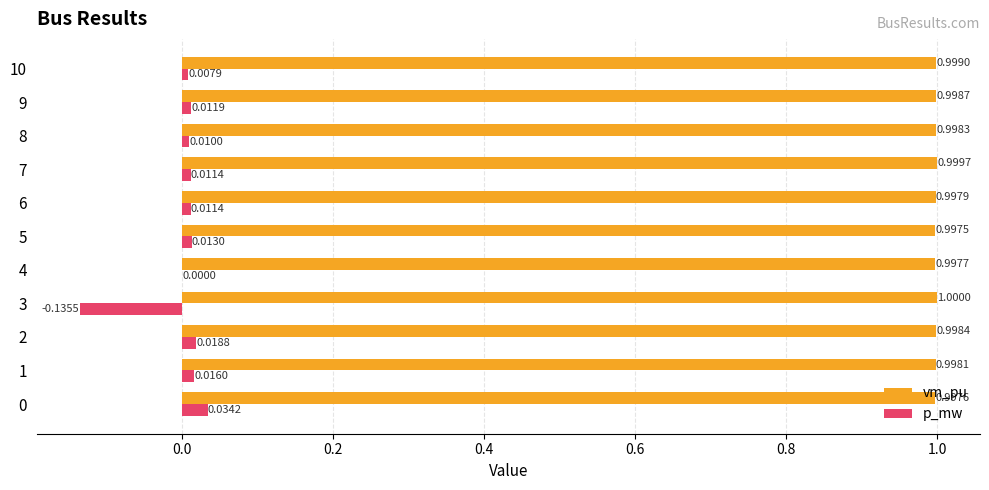

What is the sum of all vm_pu values?

11.0